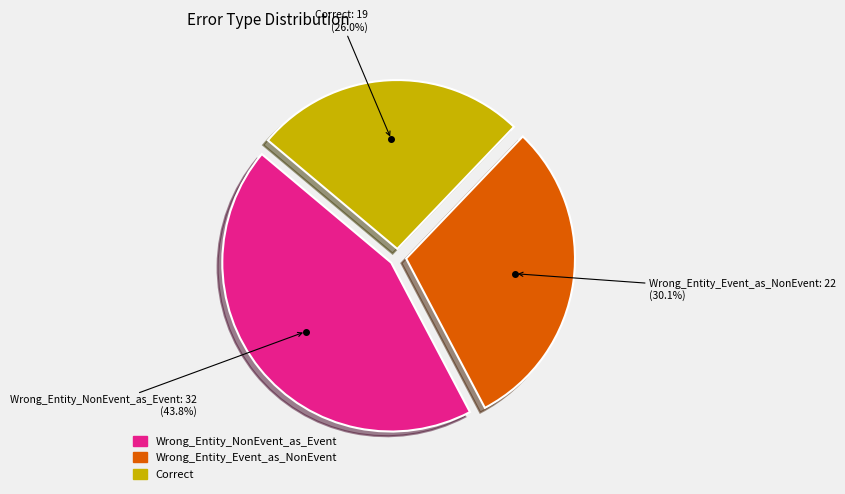

How many segments does this pie chart have?

3